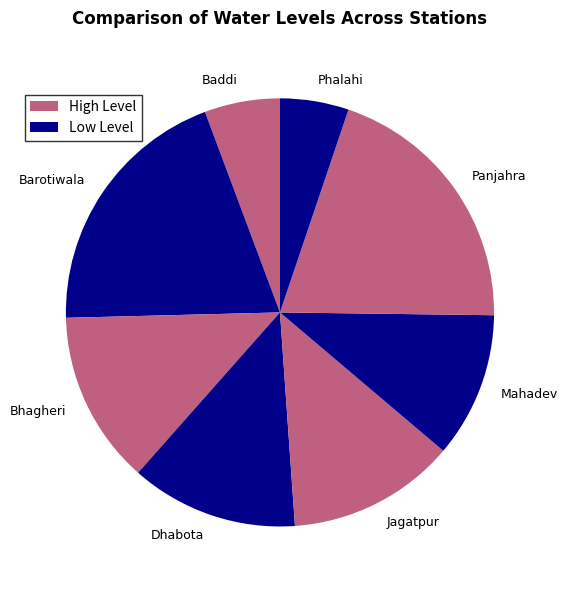

The Baddi slice represents 12% of the pie. True or false?

False